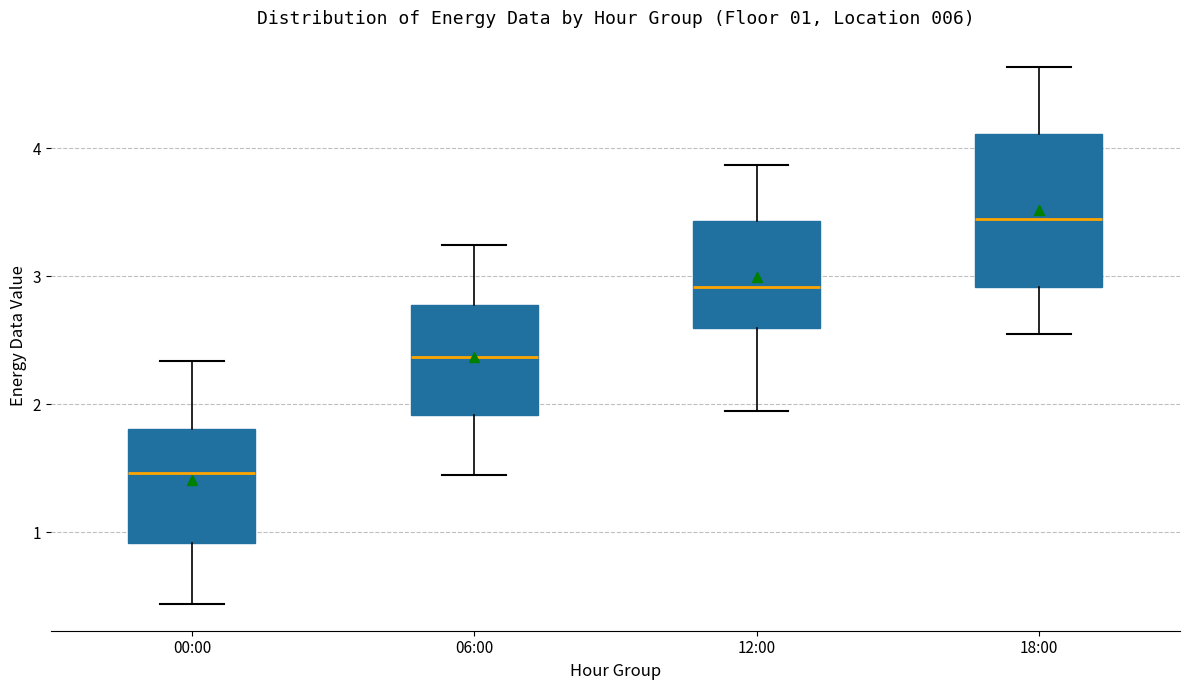

Which box is the tallest, from its lower edge to its upper edge?

18:00